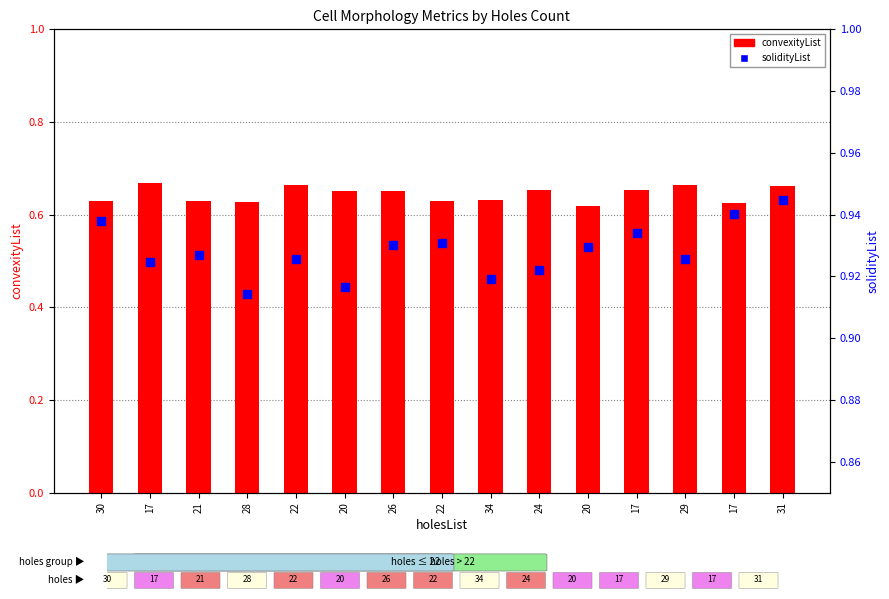

Which series has the largest Y range (max minus min)?

convexityList